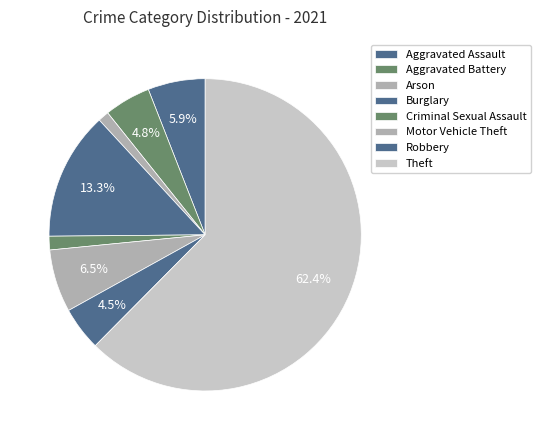

Which has a higher value, Criminal Sexual Assault or Arson?

Criminal Sexual Assault